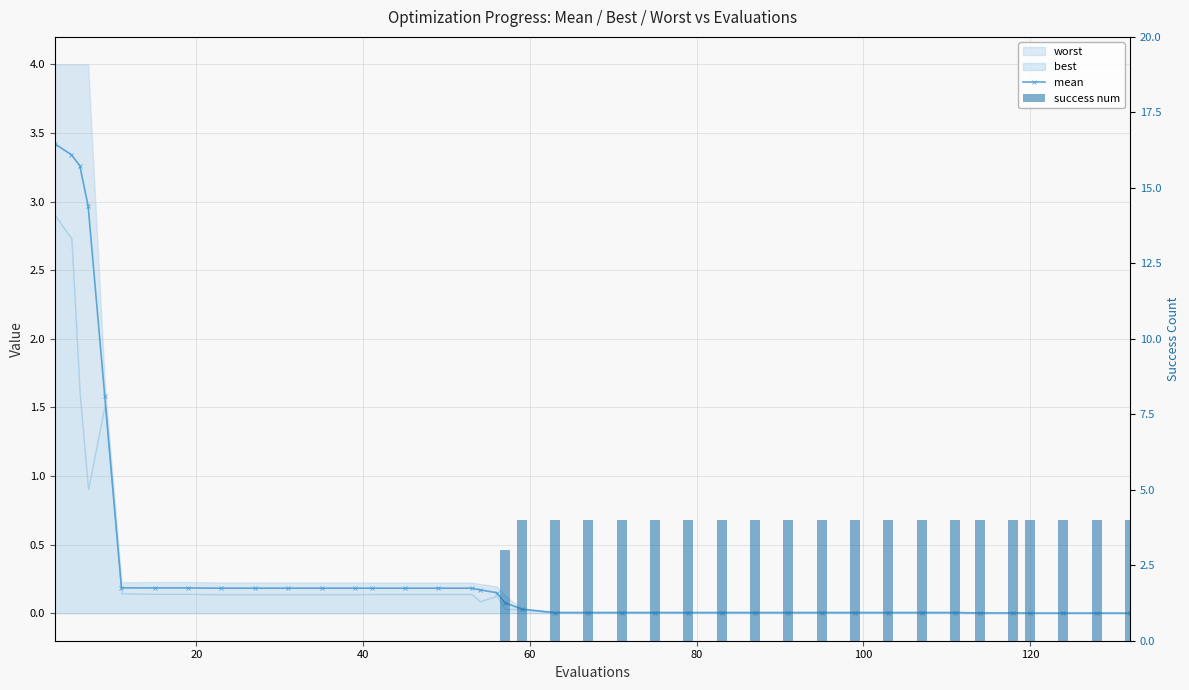

Reading right to left, transcribe all the data shown in this chart.

mean: 0.0	0.0	0.0	0.0	0.0	0.0	0.0	0.0	0.0	0.0	0.0	0.0	0.0	0.0	0.0	0.0	0.0	0.0	0.0	0.0	0.1	0.1	0.2	0.2	0.2	0.2	0.2	0.2	0.2	0.2	0.2	0.2	0.2	0.2	0.2	1.6	3.0	3.3	3.3	3.4
success num: 4.0	4.0	4.0	4.0	4.0	4.0	4.0	4.0	4.0	4.0	4.0	4.0	4.0	4.0	4.0	4.0	4.0	4.0	4.0	4.0	3.0	0.0	0.0	0.0	0.0	0.0	0.0	0.0	0.0	0.0	0.0	0.0	0.0	0.0	0.0	0.0	0.0	0.0	0.0	0.0